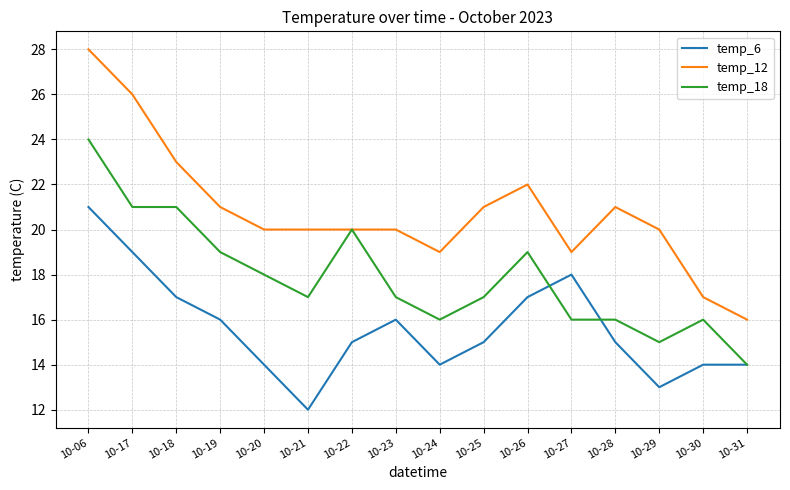

Reading left to right, transcribe all the data shown in this chart.

temp_6: 21	19	17	16	14	12	15	16	14	15	17	18	15	13	14	14
temp_12: 28	26	23	21	20	20	20	20	19	21	22	19	21	20	17	16
temp_18: 24	21	21	19	18	17	20	17	16	17	19	16	16	15	16	14